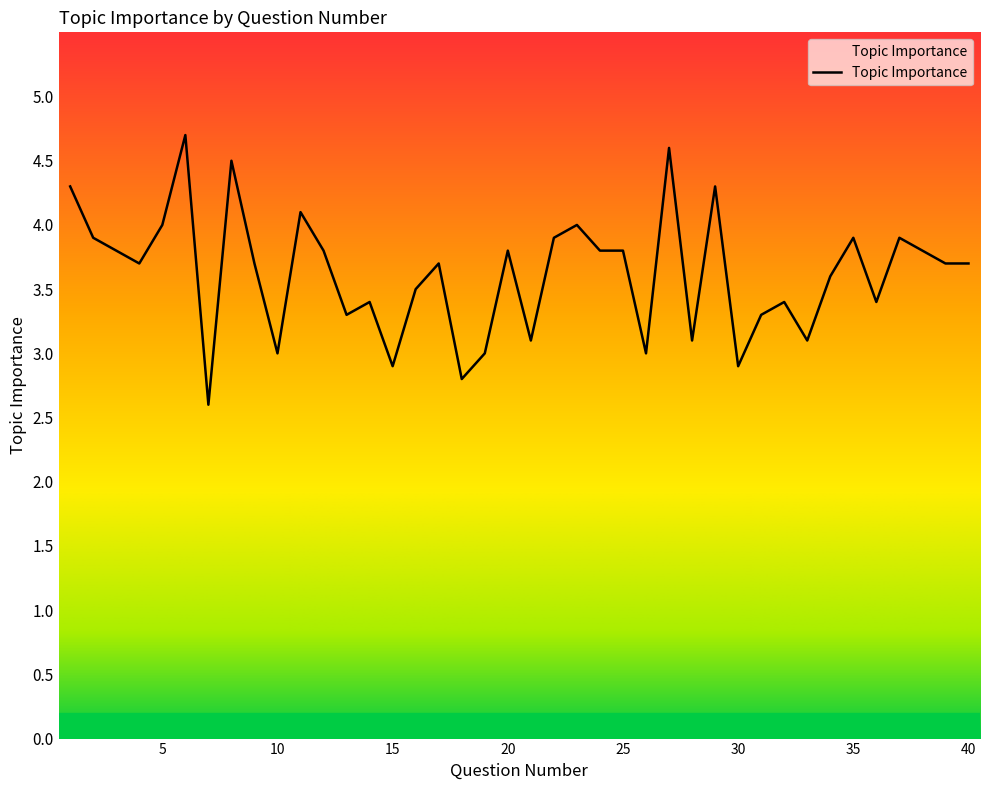

How many categories are shown in the chart?

40